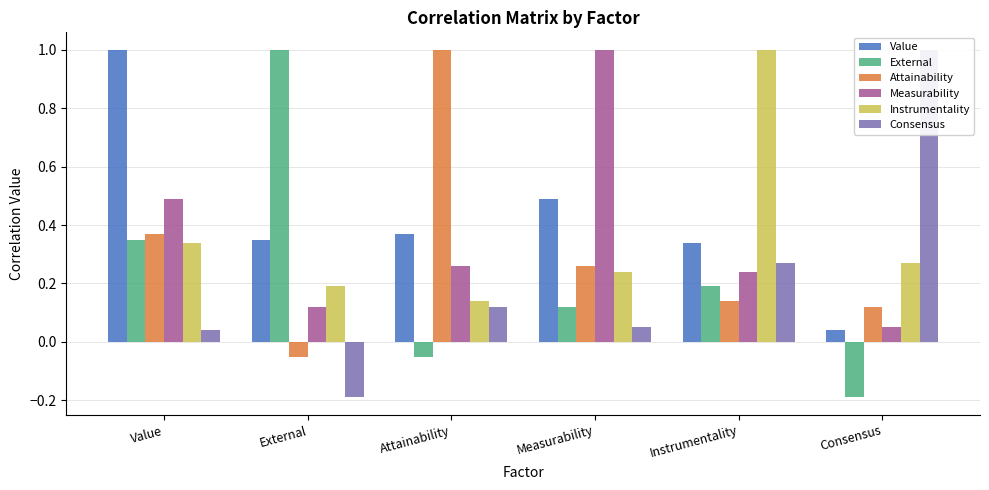

How many distinct data groups are displayed?

6